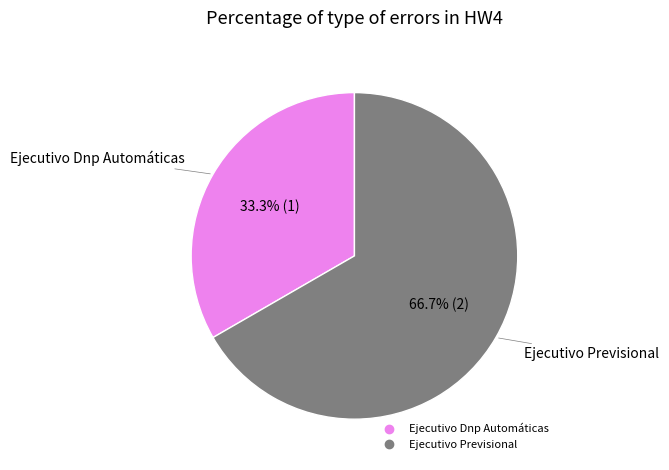

How many slices are in this pie chart?

2